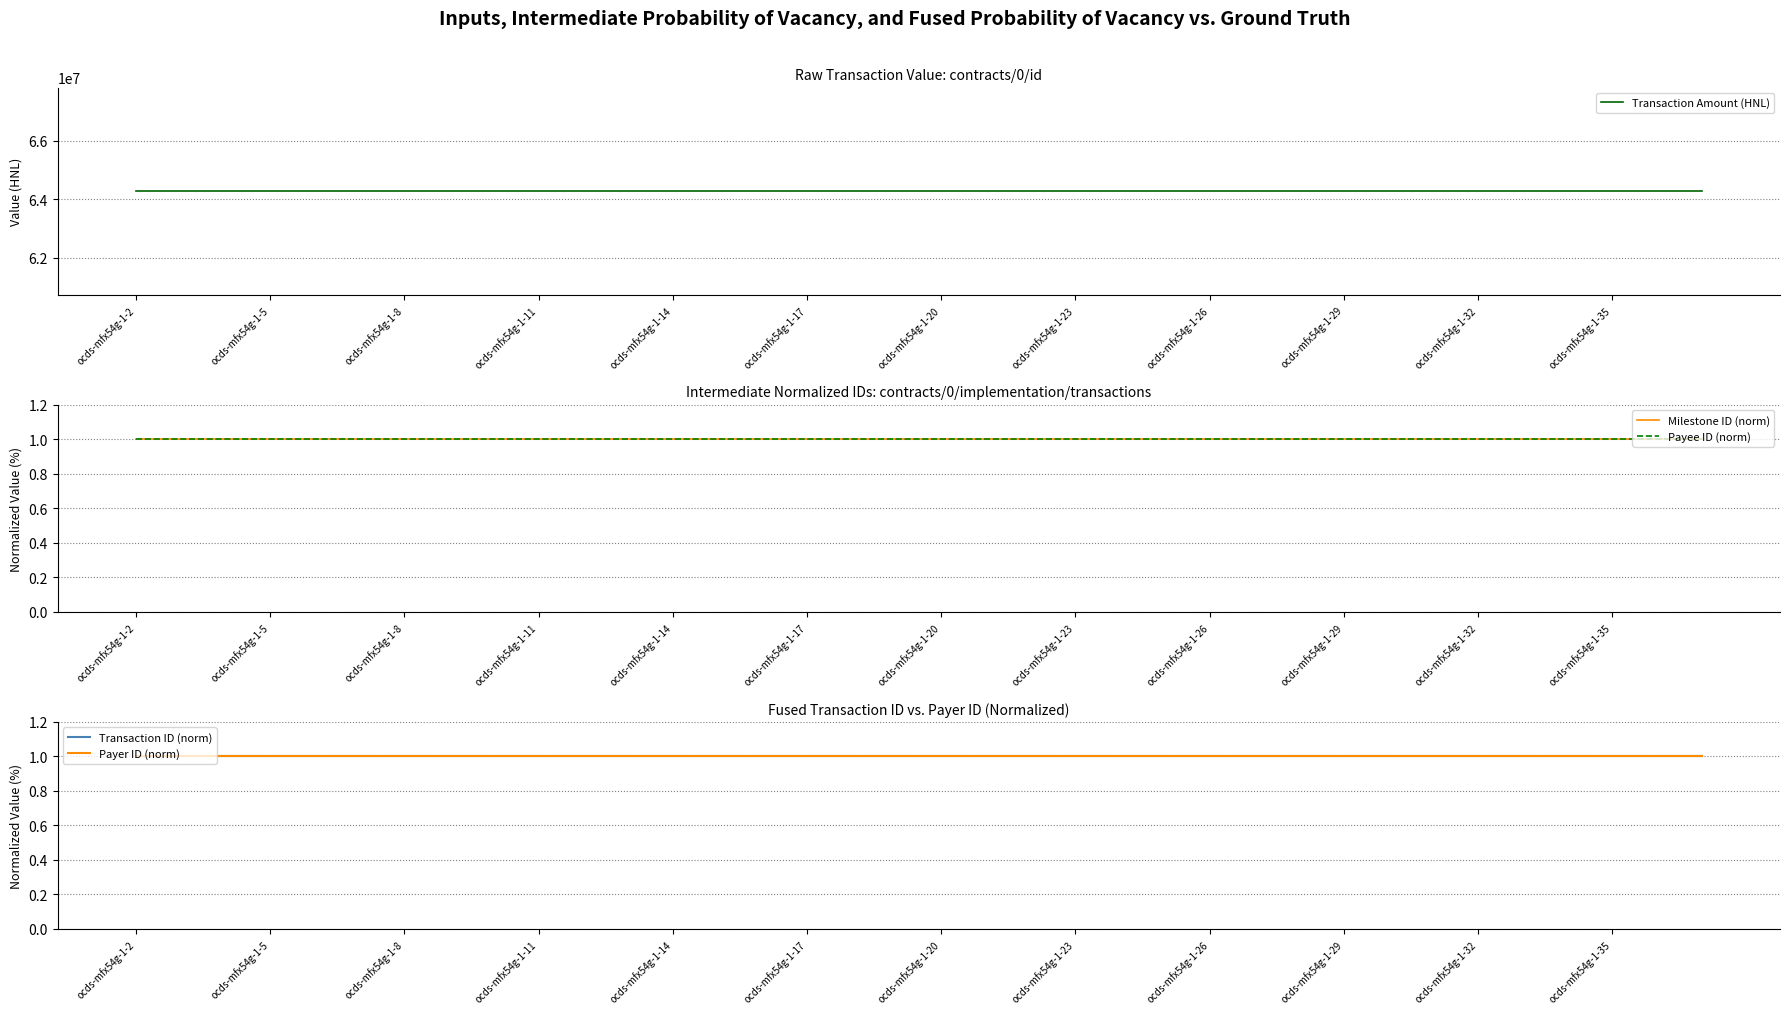

Is the value of Payee ID (norm) at 26 greater than the value of Transaction Amount (HNL) at 16?

No